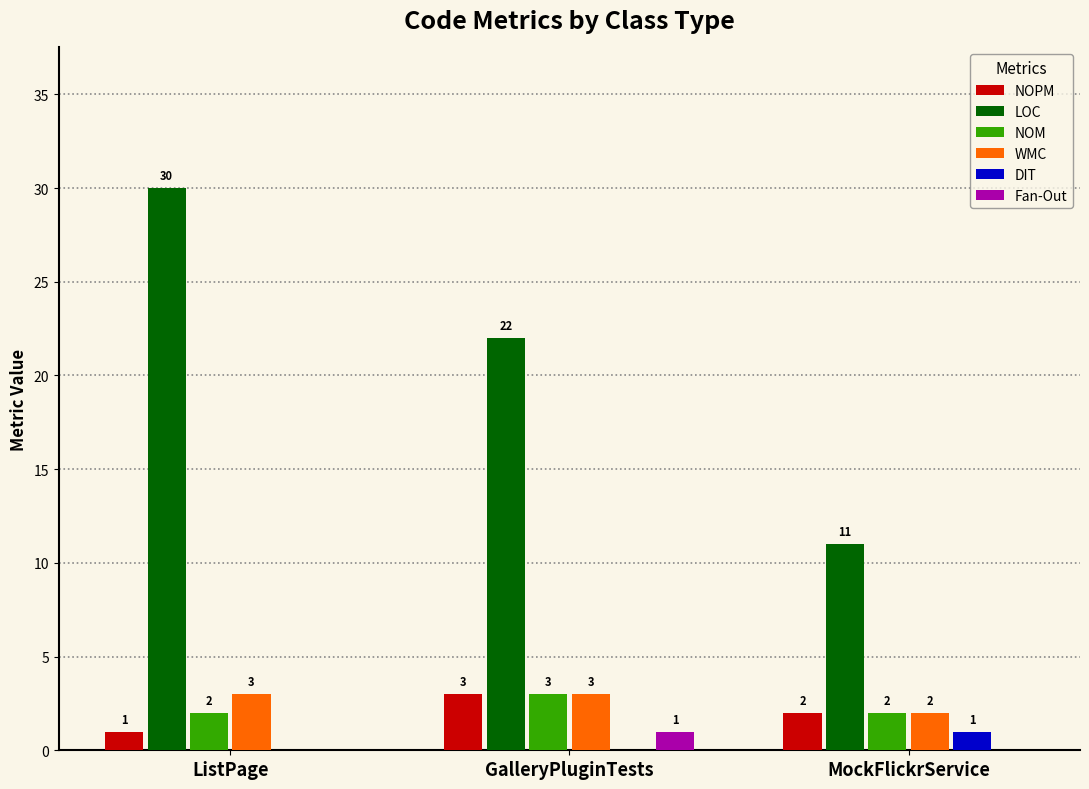

What is the sum of all LOC values?

63